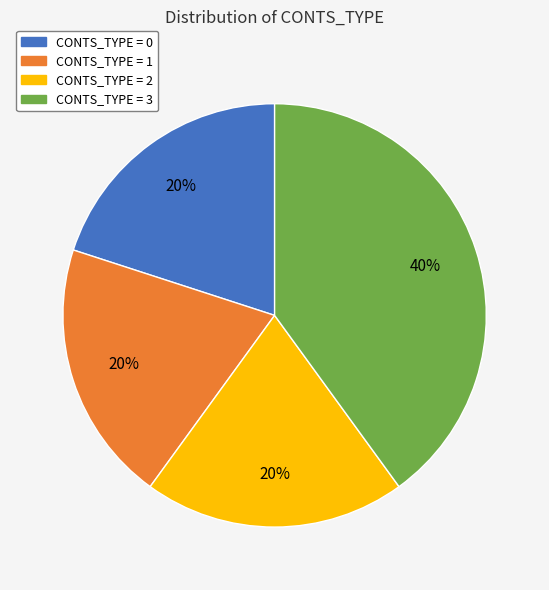

To the nearest percent, what is the average slice percentage?

25%